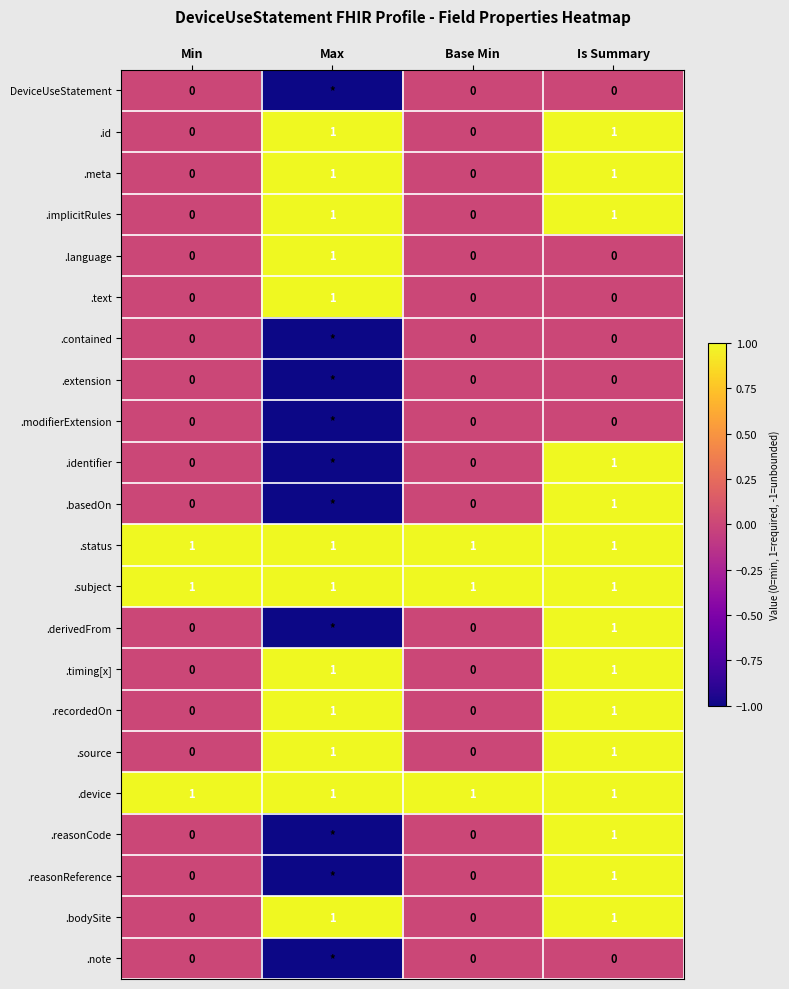

Is it true that .device equals 1 at Is Summary?

True